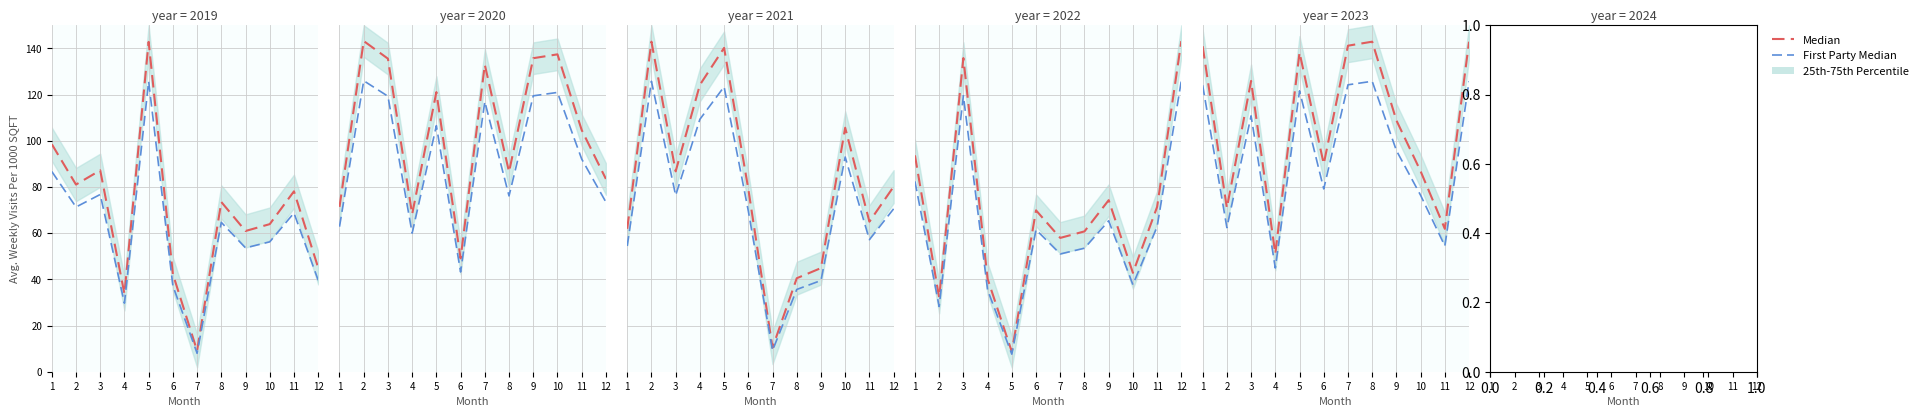

Which series has the largest range (max minus min)?

Median